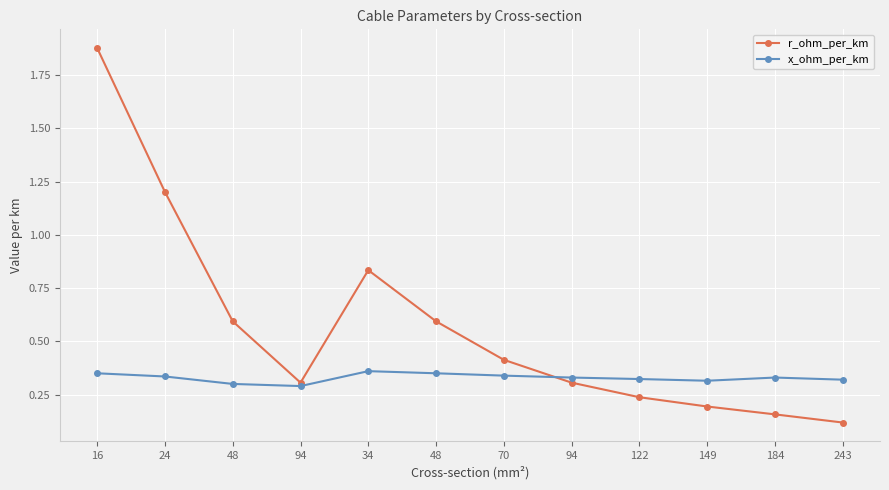

Between which two adjacent categories do x_ohm_per_km and r_ohm_per_km first intersect?

70 and 94